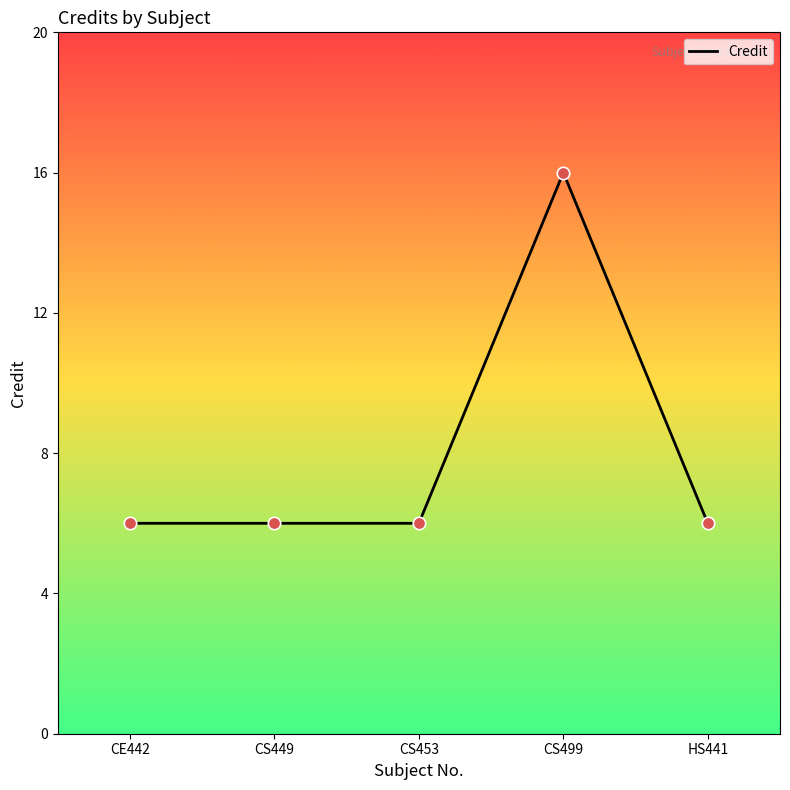

Between CS499 and CS449, which is larger?

CS499